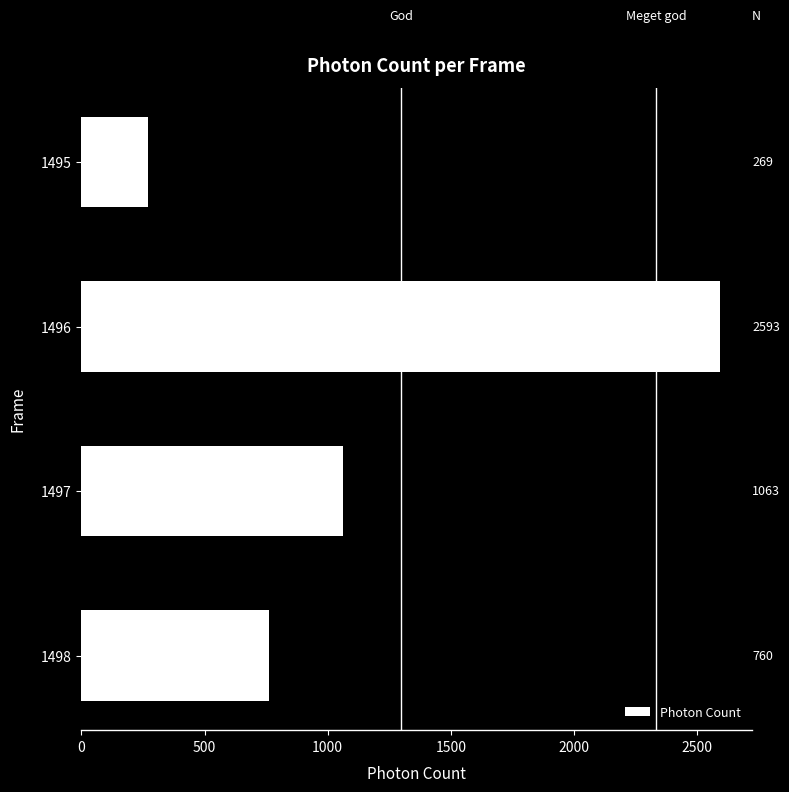

Are the bars grouped side by side (vs. stacked)?

No